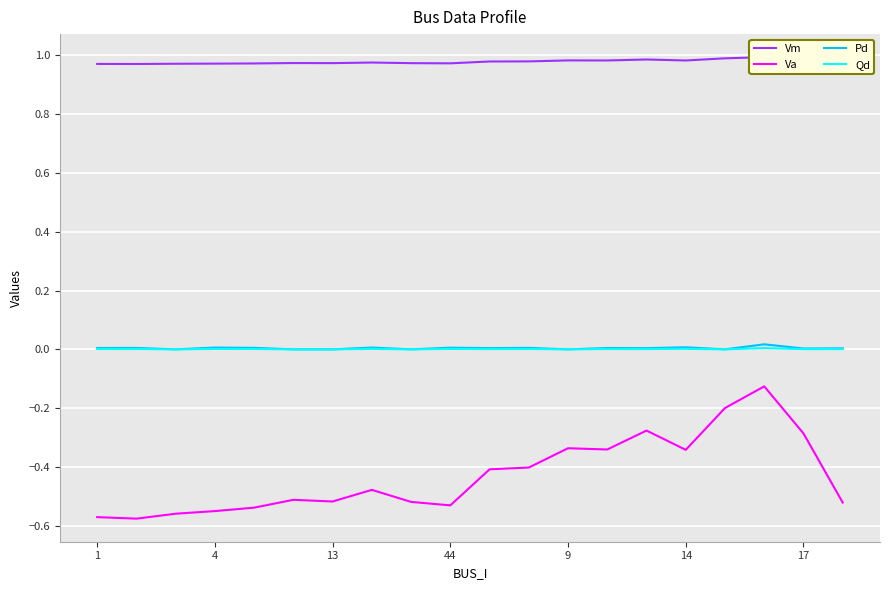

Is the value of Vm at 10 greater than the value of Pd at 10?

Yes